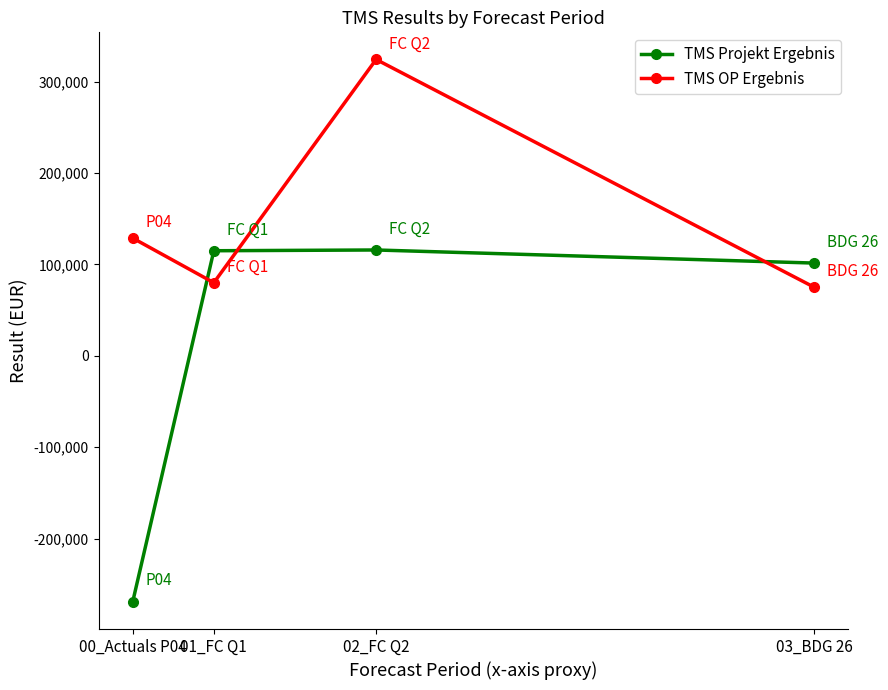

Rank the series by their average value, from lowest to highest.

TMS Projekt Ergebnis, TMS OP Ergebnis